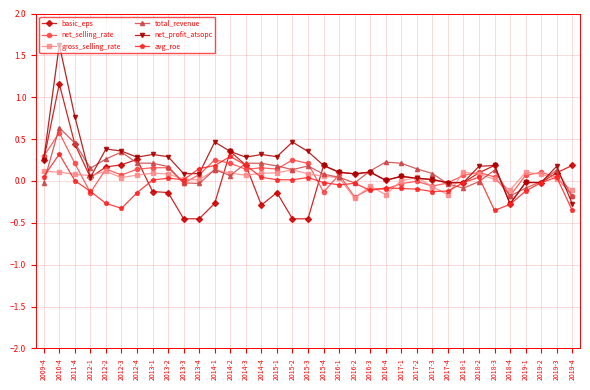

What is the label of the 26th point from the right?

2013-3